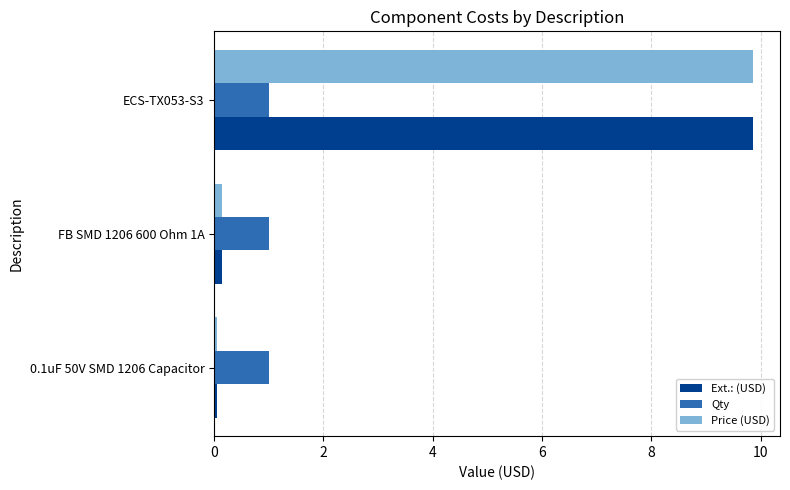

Where is Price (USD) nearest to the value 4?

FB SMD 1206 600 Ohm 1A